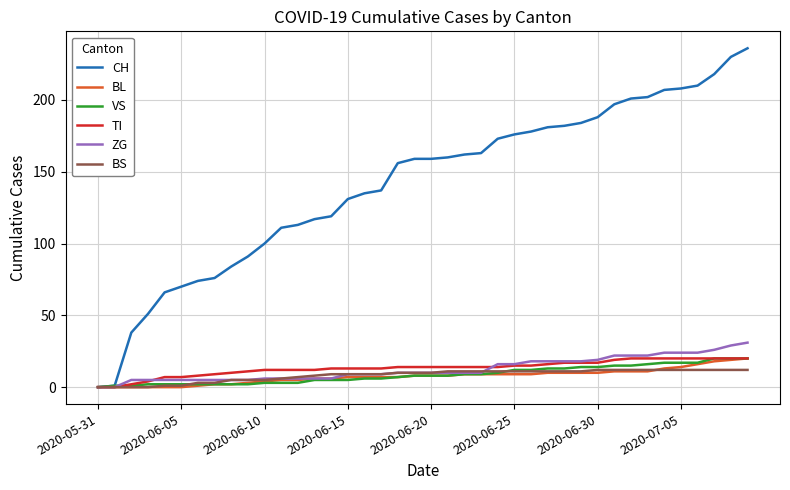

What is the maximum value shown in the chart?

236